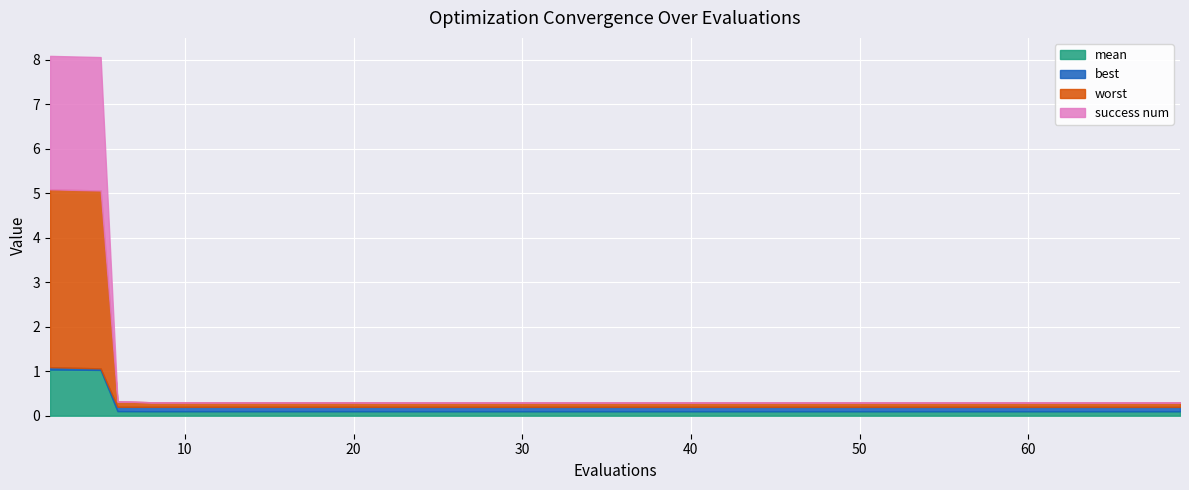

What is the average value of the worst series?

0.5